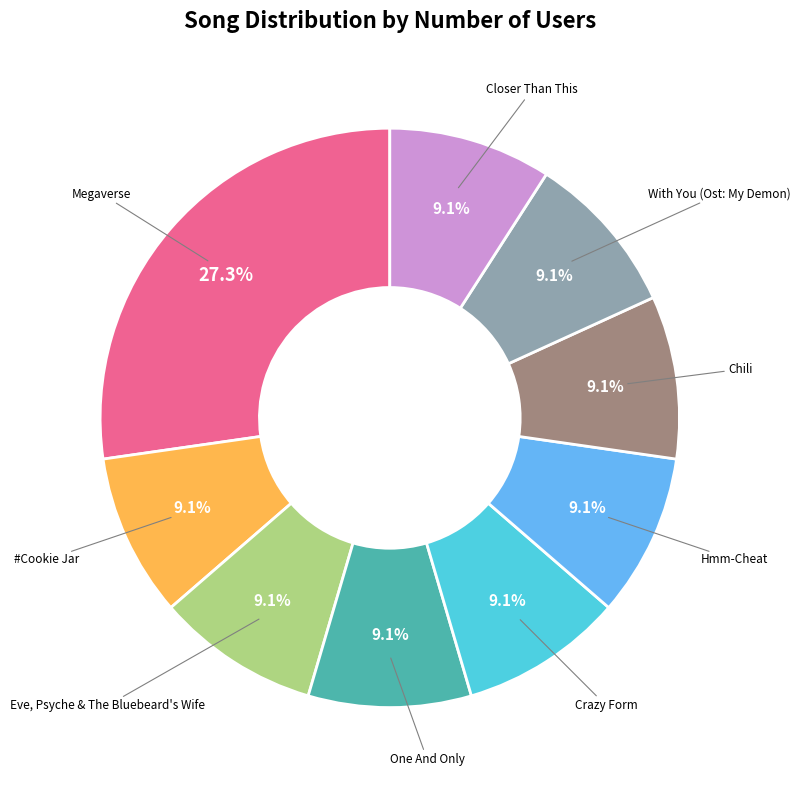

Is there a majority slice in this chart?

No